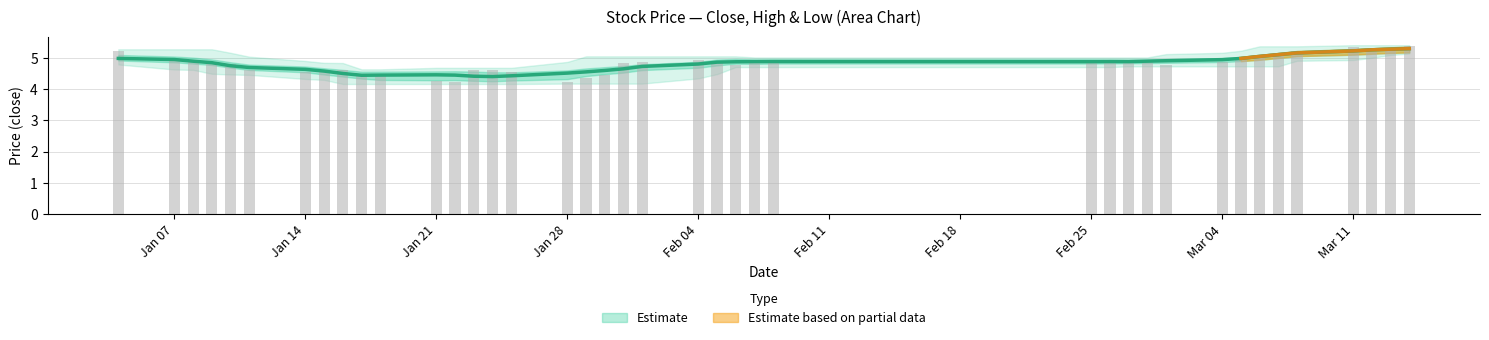

What is the total value across all series at 23?

14.4